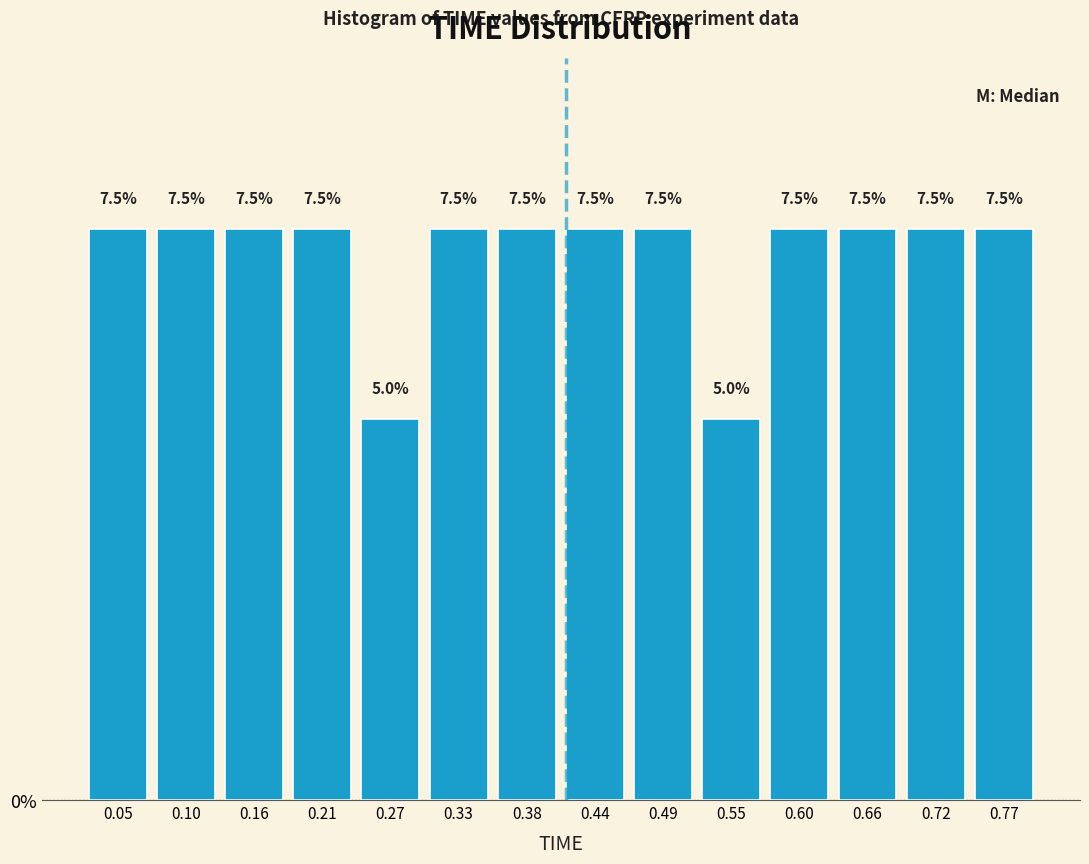

What is the height of the bar covering 0.19 to 0.24 on the x-axis? The bar edges are not printed on the chart, so give them approximately, as read against the axis.

7.5